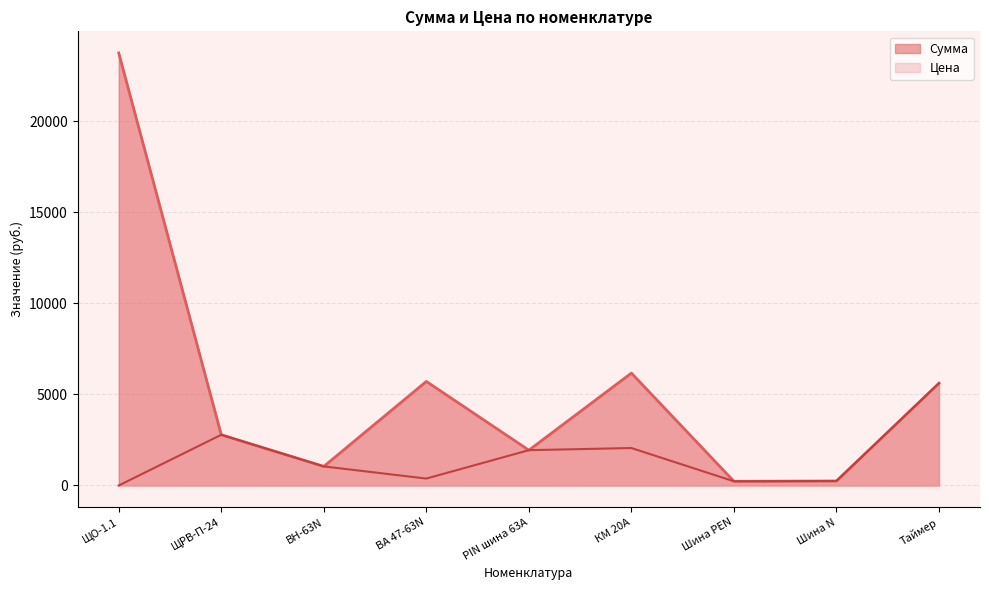

How many lines are shown in the chart?

2